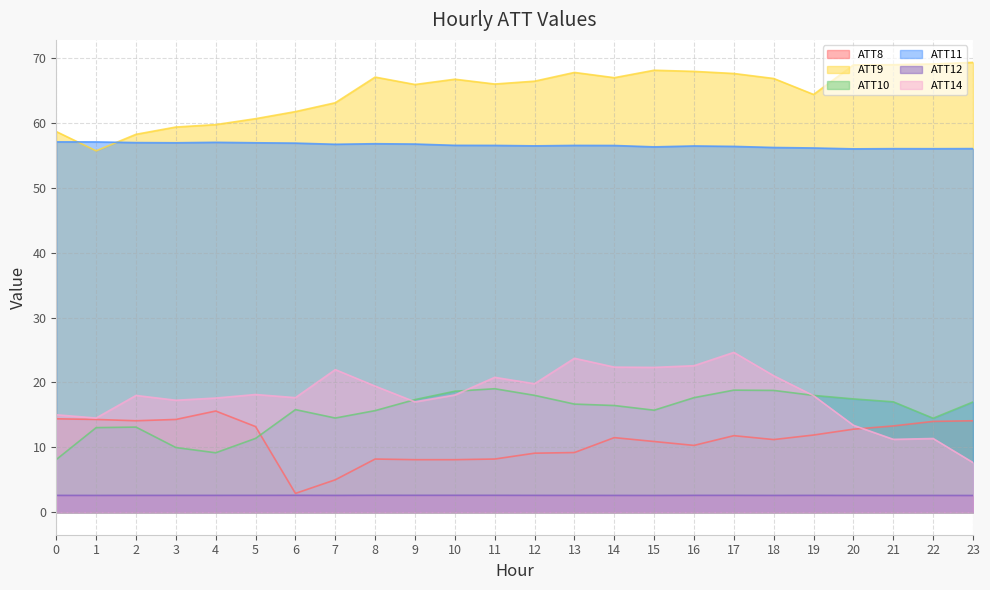

The value of ATT11 at 2 is 57.0. True or false?

True